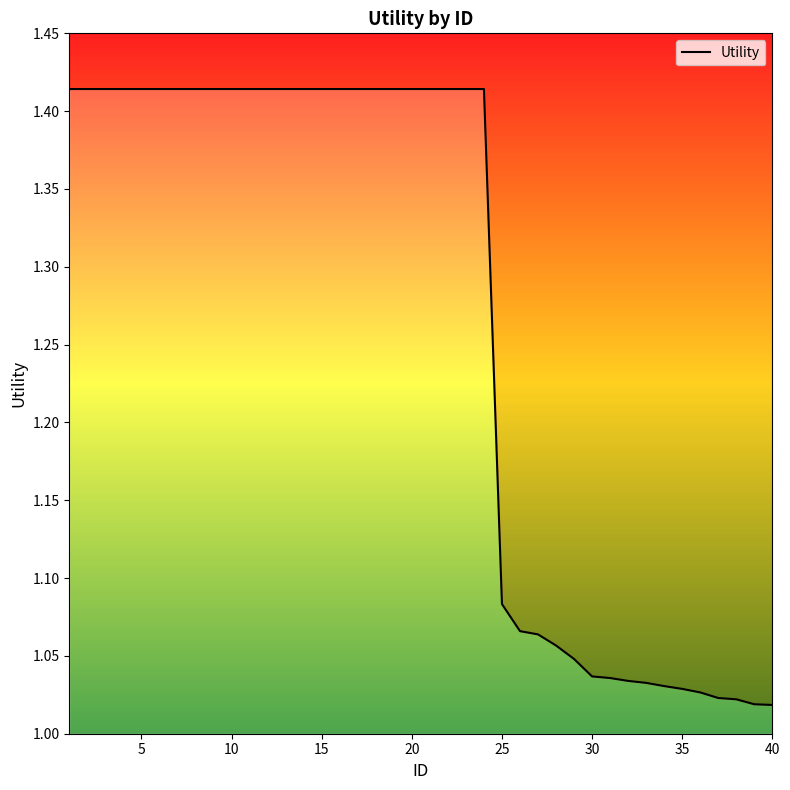

Which label corresponds to the smallest value in the chart?

40